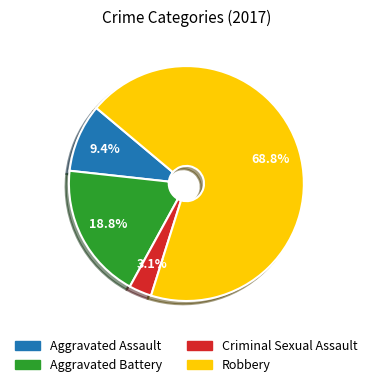

What is the smallest slice in the pie chart?

Criminal Sexual Assault